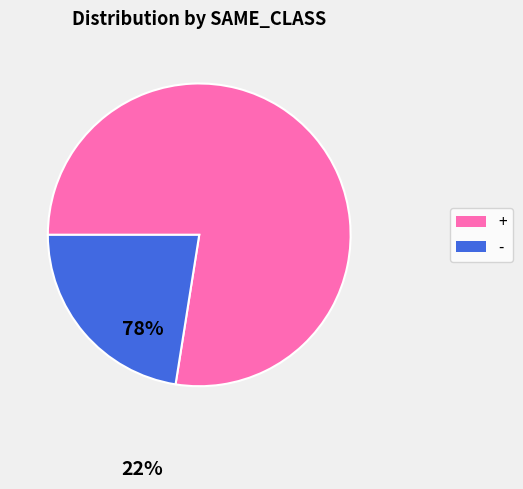

The - slice represents 13% of the pie. True or false?

False